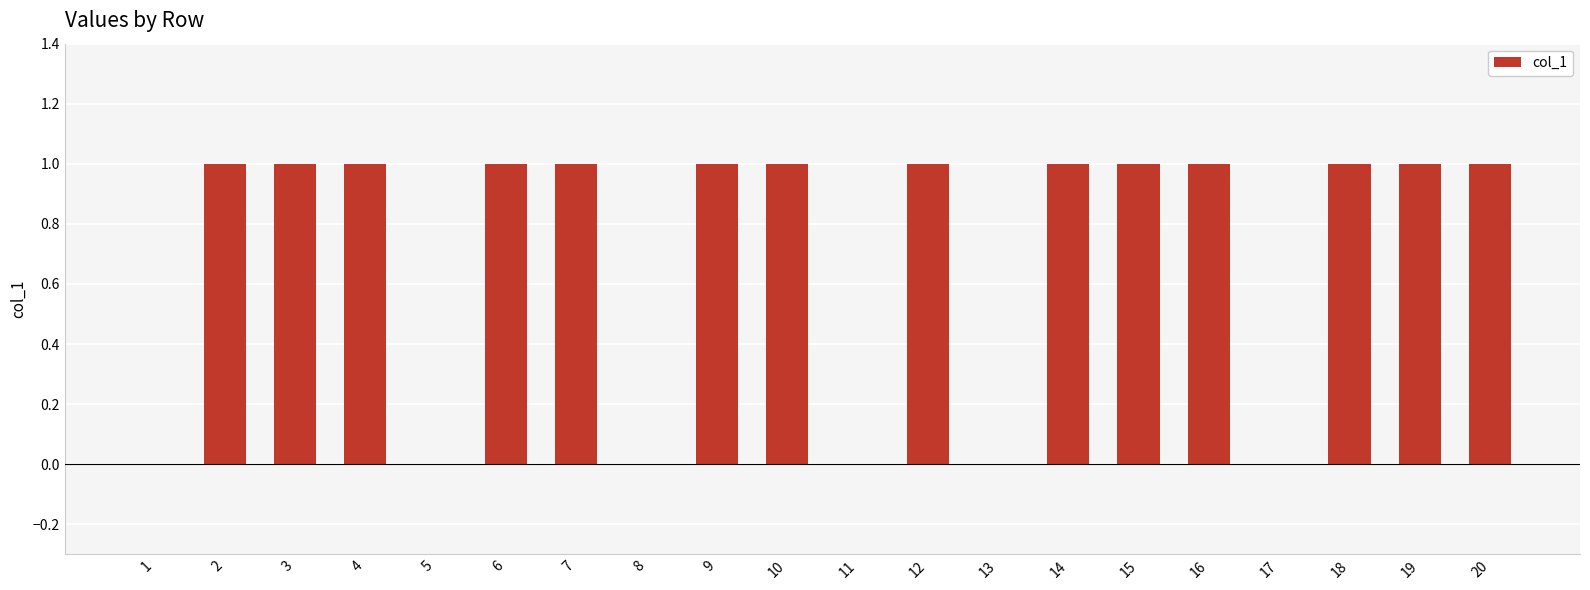

Is it true that the value at 13 is -1?

False